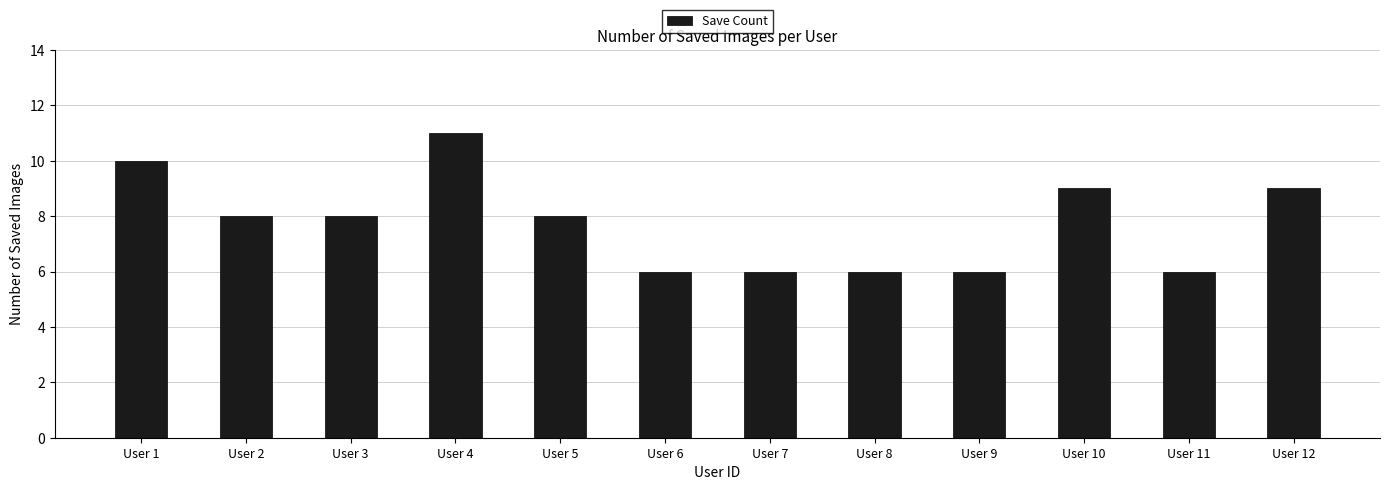

Reading left to right, transcribe all the data shown in this chart.

10	8	8	11	8	6	6	6	6	9	6	9